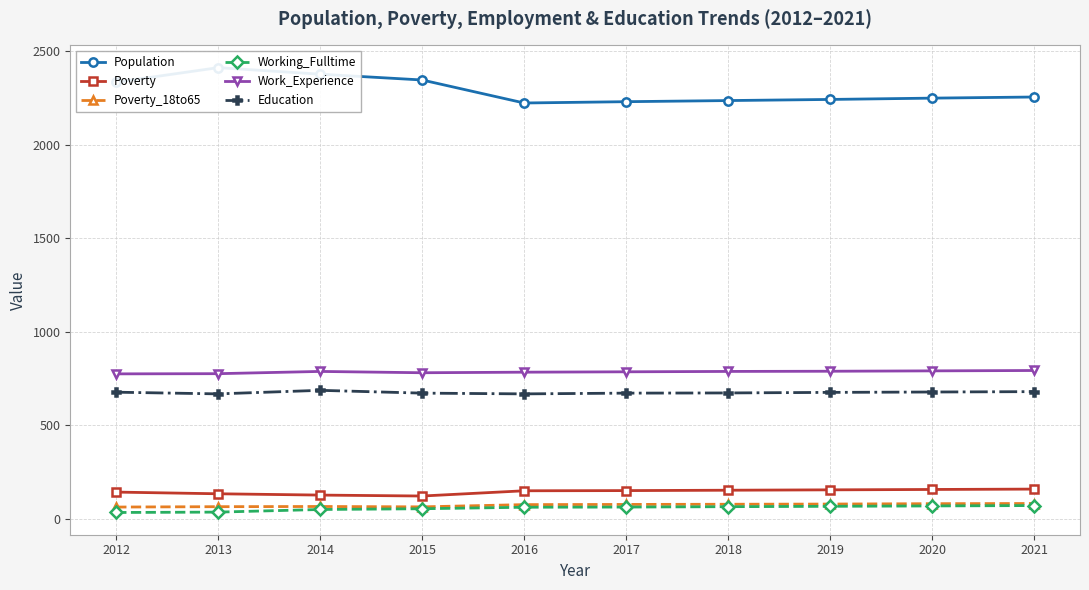

How many series are shown in this chart?

6